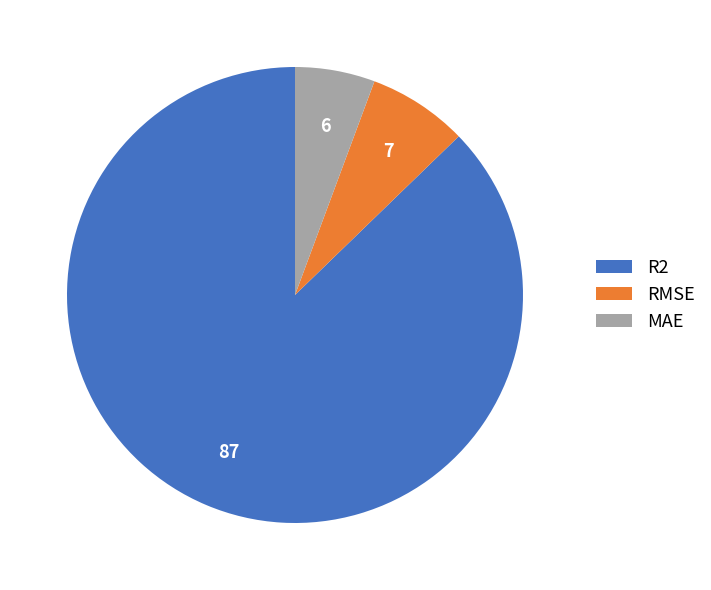

Rank the categories by value from highest to lowest.

R2, RMSE, MAE